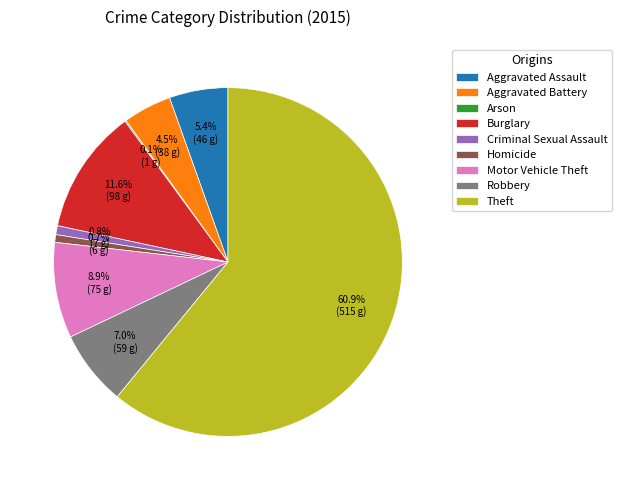

Which has a higher value, Burglary or Aggravated Battery?

Burglary